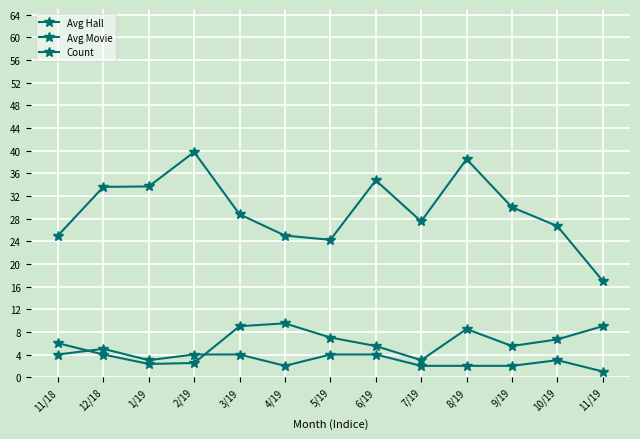

Is this an area chart (filled region under the line)?

No